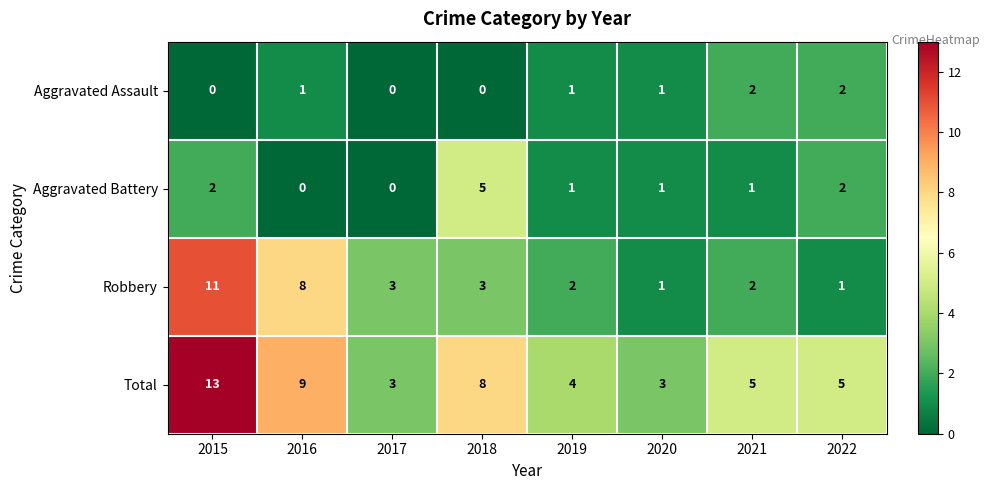

Count the number of data series in this chart.

4